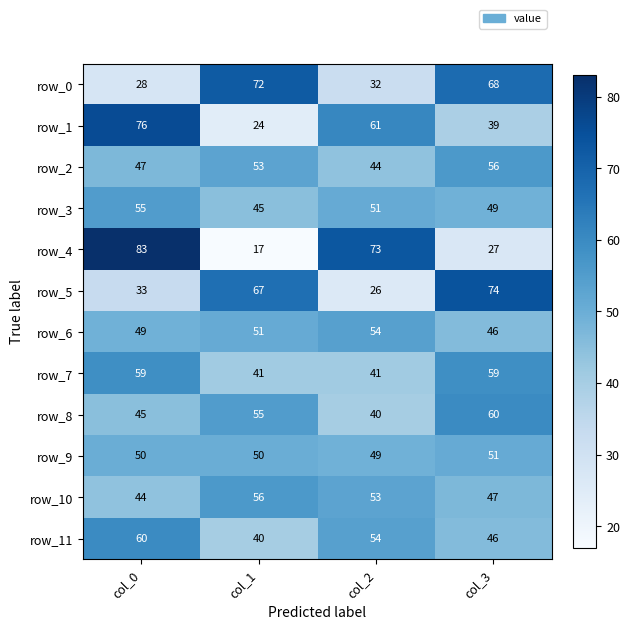

Reading left to right, what are all the values shown in this chart?

row_0: 28	72	32	68
row_1: 76	24	61	39
row_2: 47	53	44	56
row_3: 55	45	51	49
row_4: 83	17	73	27
row_5: 33	67	26	74
row_6: 49	51	54	46
row_7: 59	41	41	59
row_8: 45	55	40	60
row_9: 50	50	49	51
row_10: 44	56	53	47
row_11: 60	40	54	46